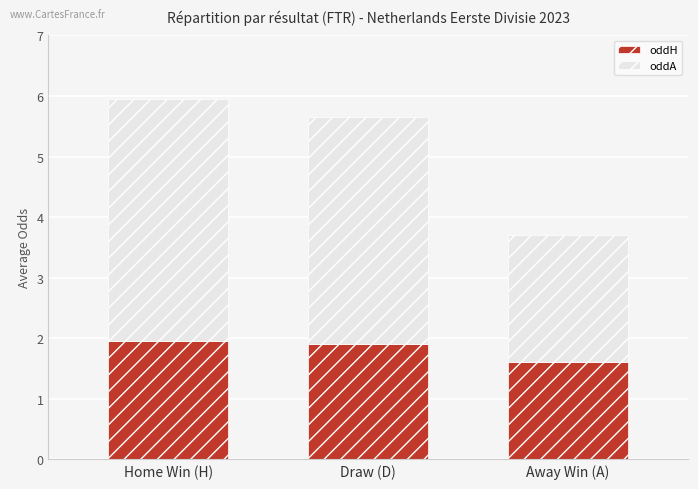

What is the average value of the oddH series?

1.8